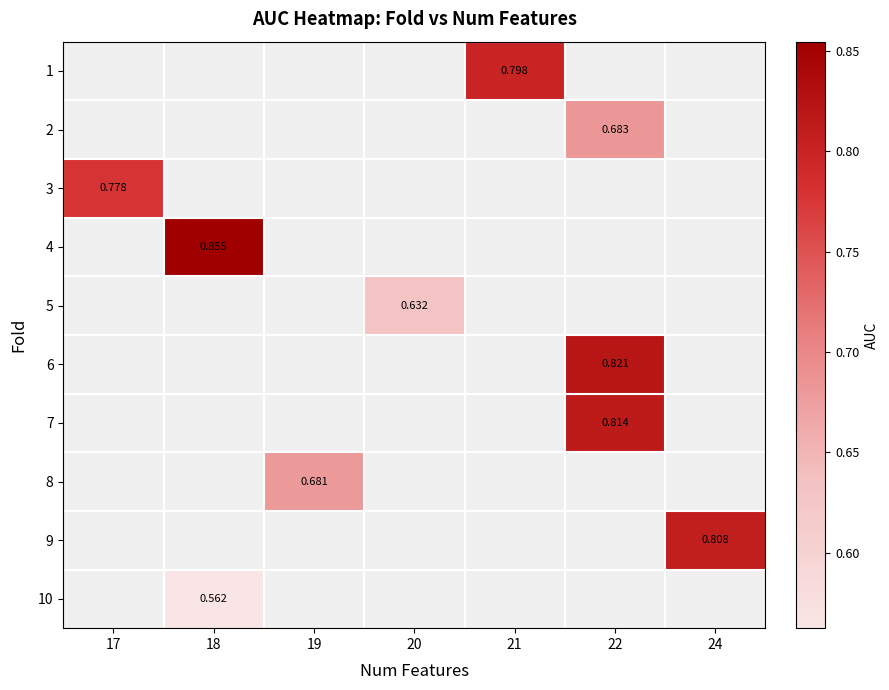

How many series are shown in this chart?

10